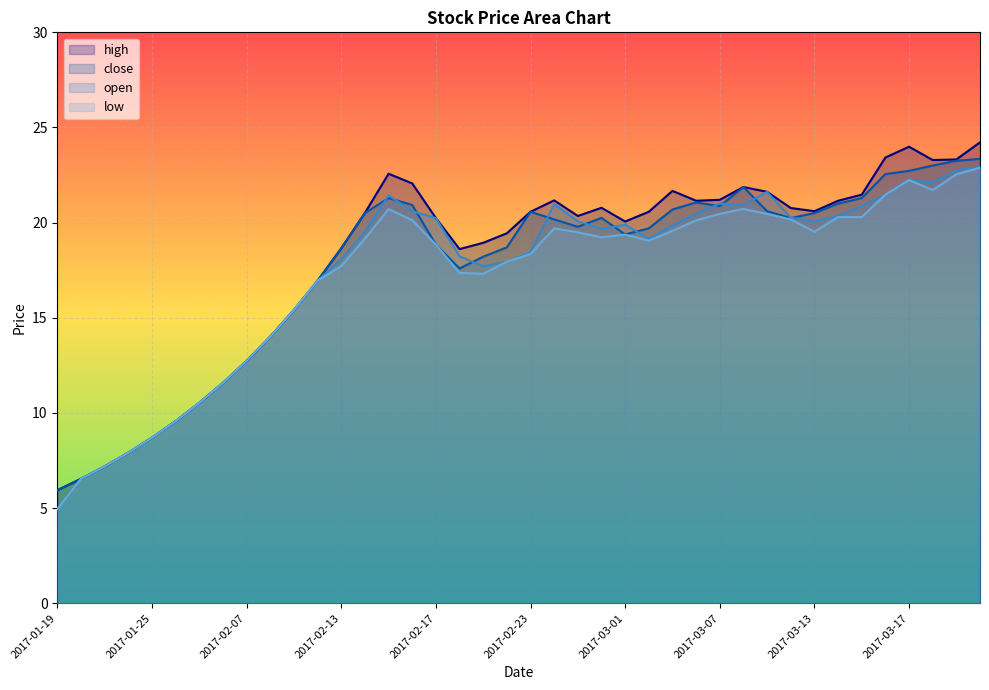

At how many categories does at least one series exceed 16?

29